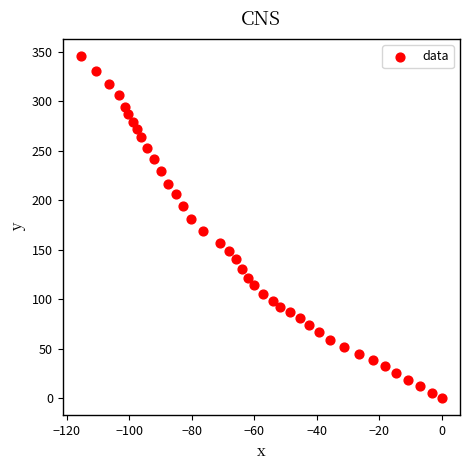

What is the range of Y values (max minus min)?

345.5